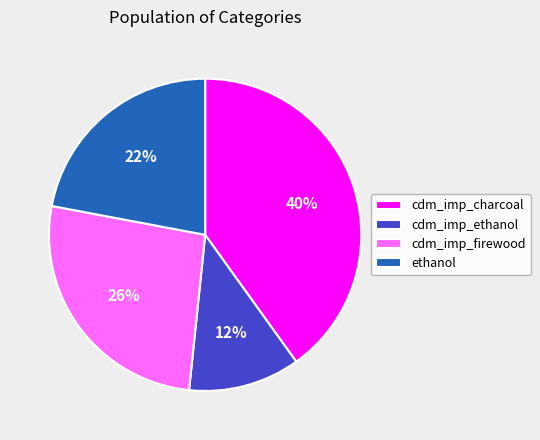

Is it true that cdm_imp_charcoal is 26% of the pie?

False